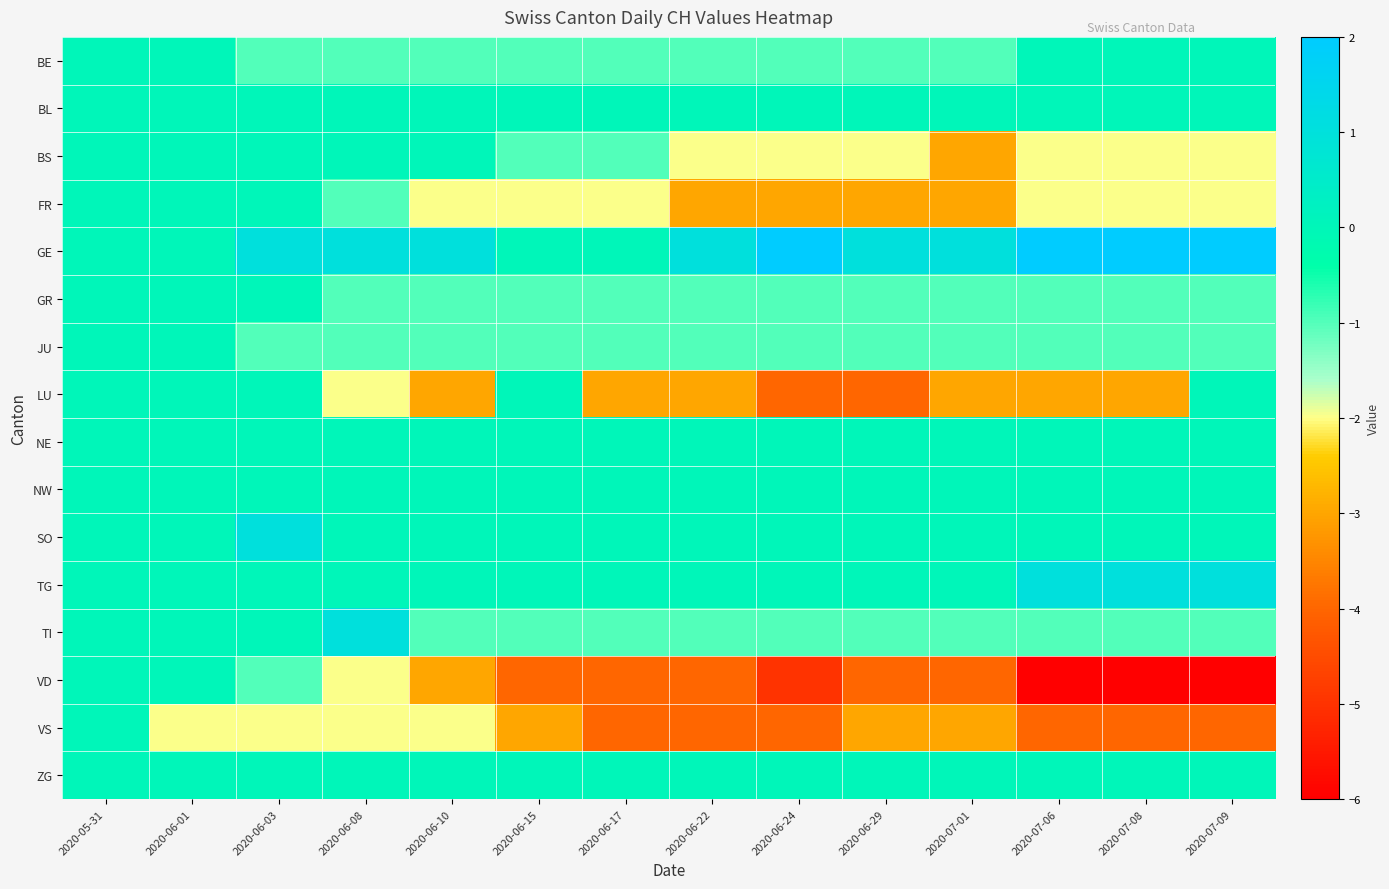

At how many categories does at least one series exceed -3?

14